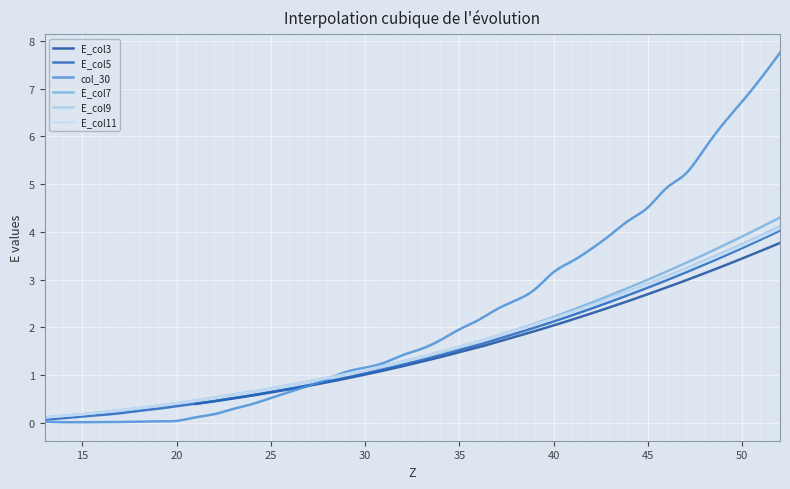

What is the value of the E_col3 point at the 10th from the left?

0.5